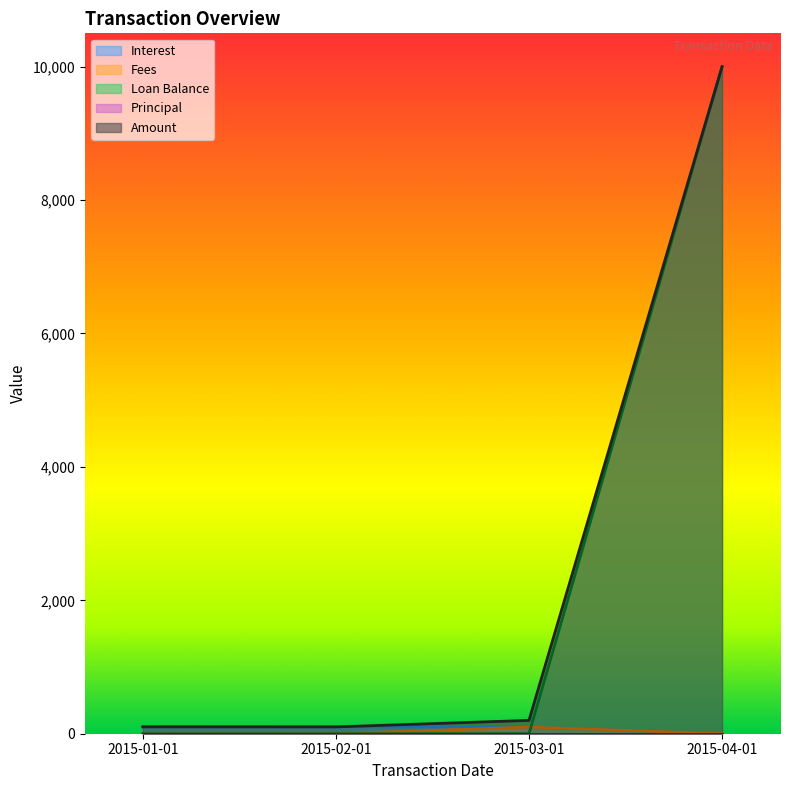

Which series ends up on top after the final intersection of Interest and Loan Balance?

Loan Balance